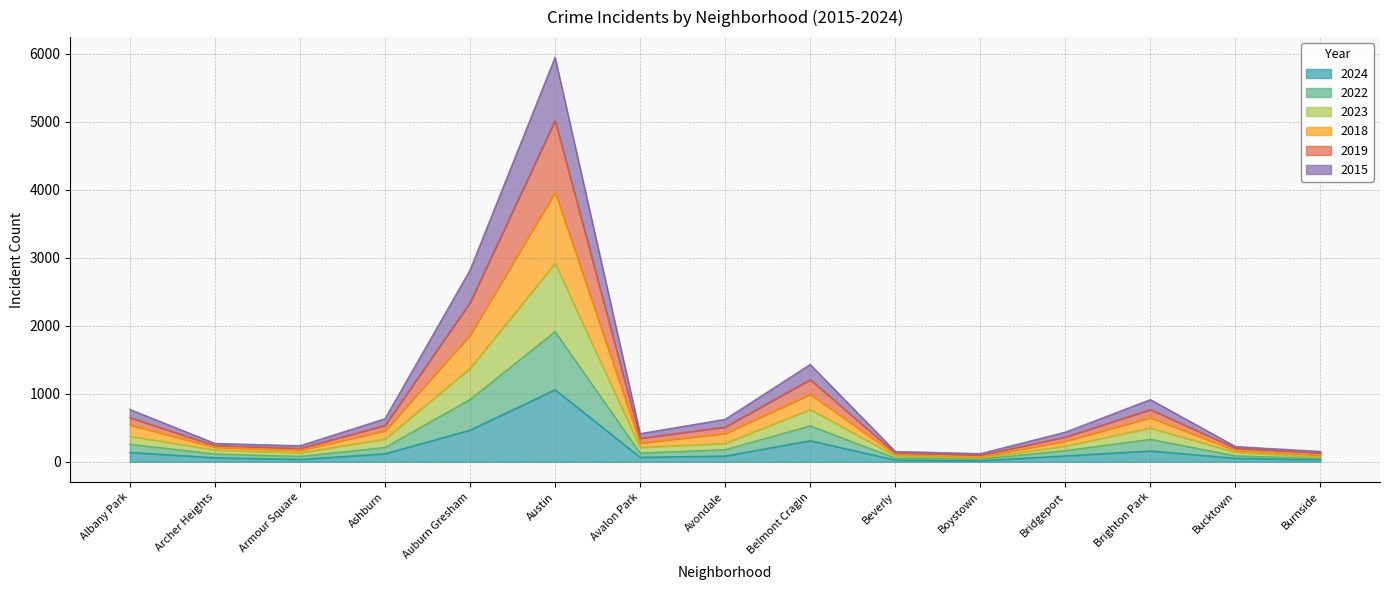

What is the total value across all series at Auburn Gresham?

2819